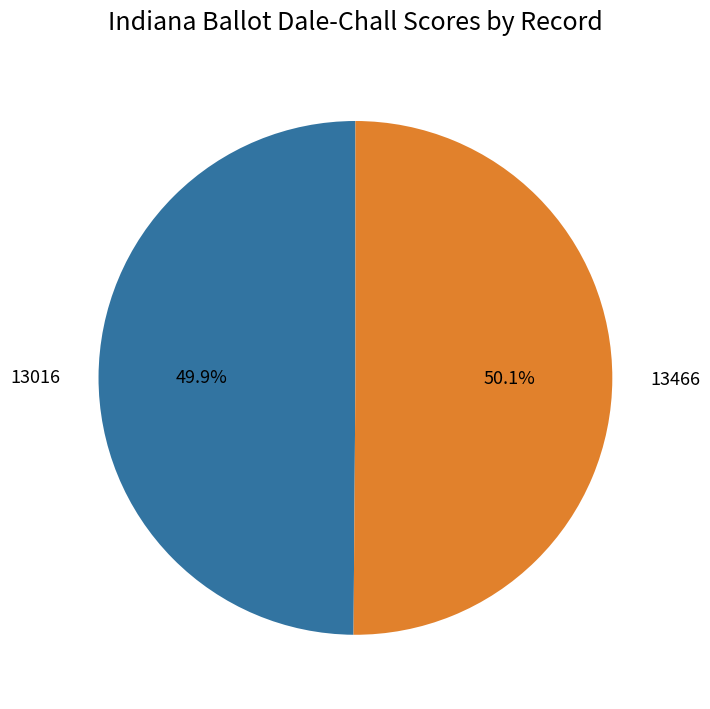

Count the number of slices in the pie.

2